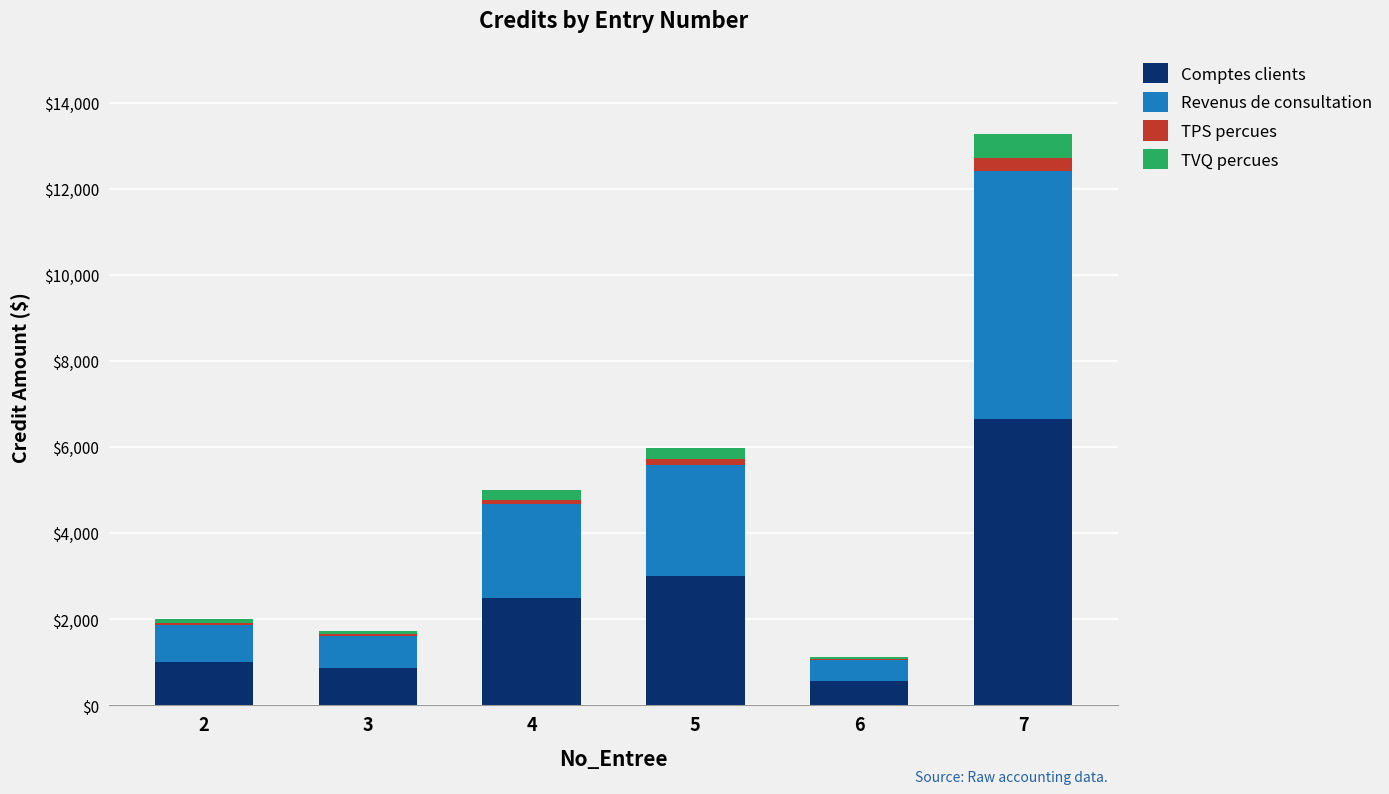

What is the maximum value for Comptes clients?

6639.8